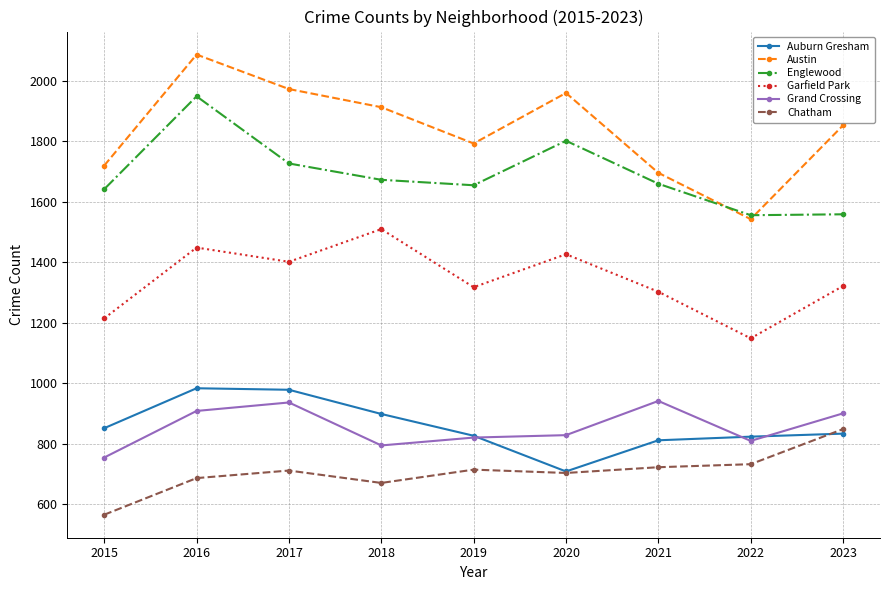

How many values in the Englewood series are below 1659?

4